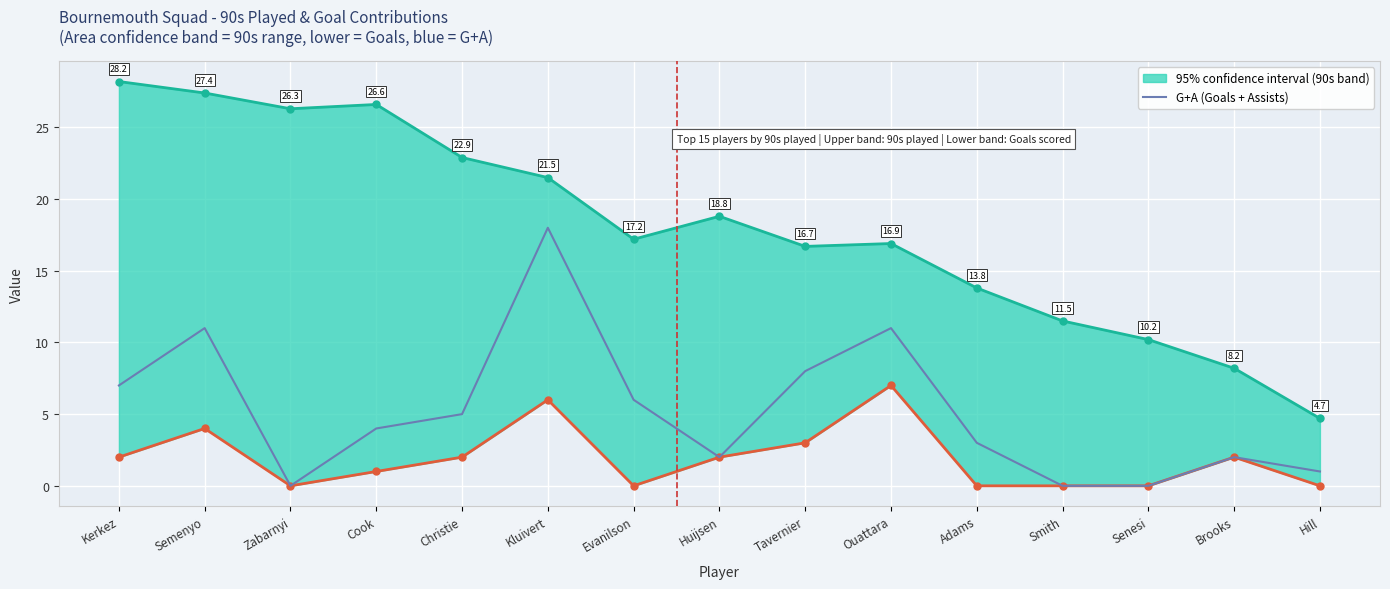

At which label is the value closest to 9?

Tavernier